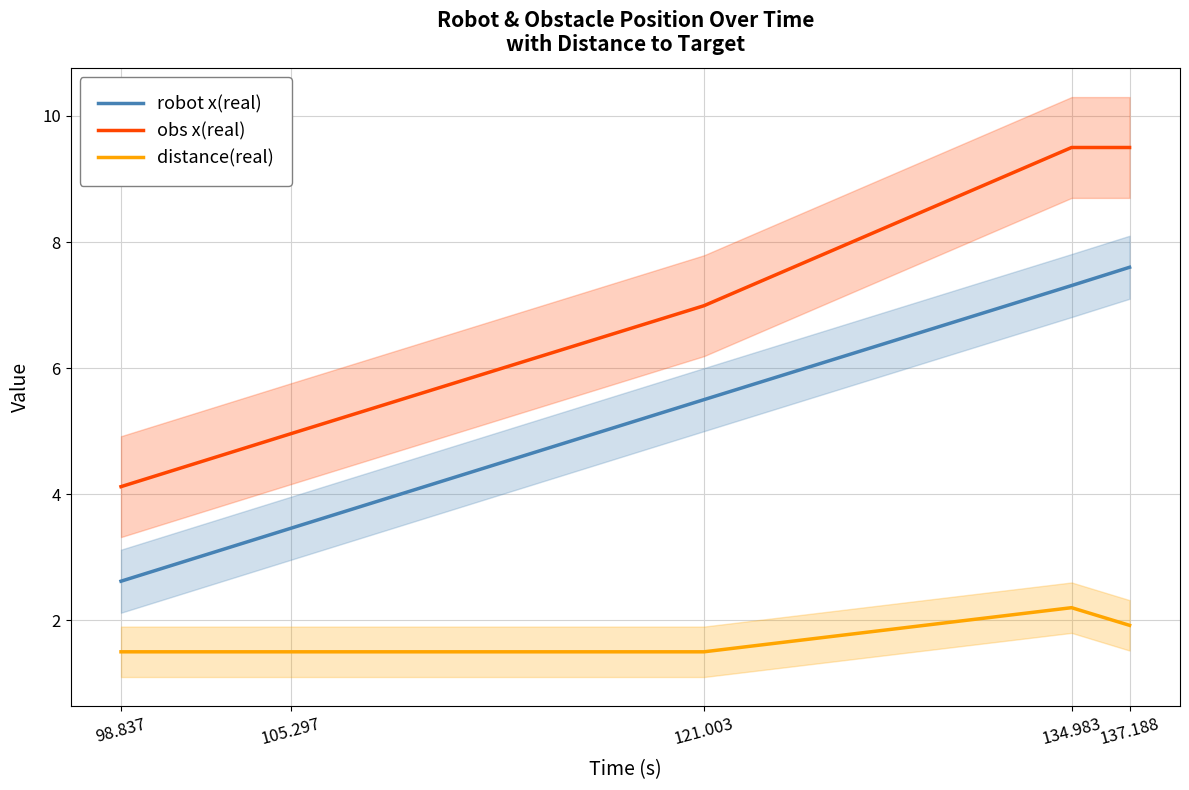

True or false: obs x(real) and distance(real) intersect in this chart.

False